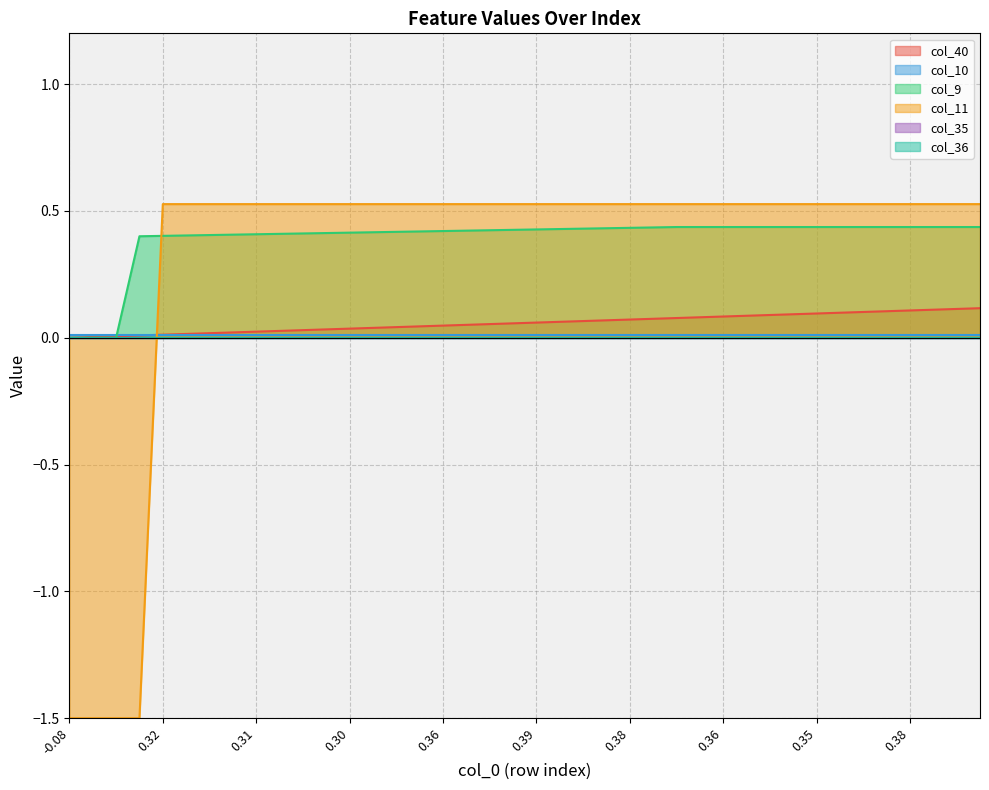

Rank the series at 30 from lowest to highest value.

col_40, col_9, col_11